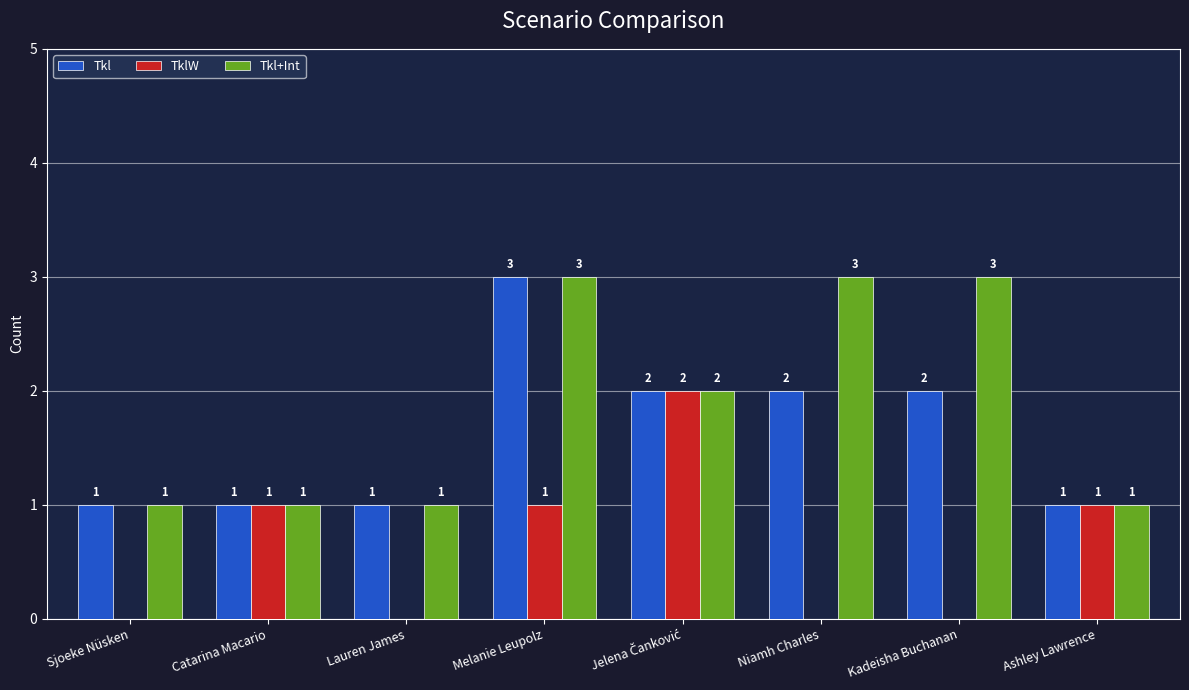

How many series are shown in this chart?

3